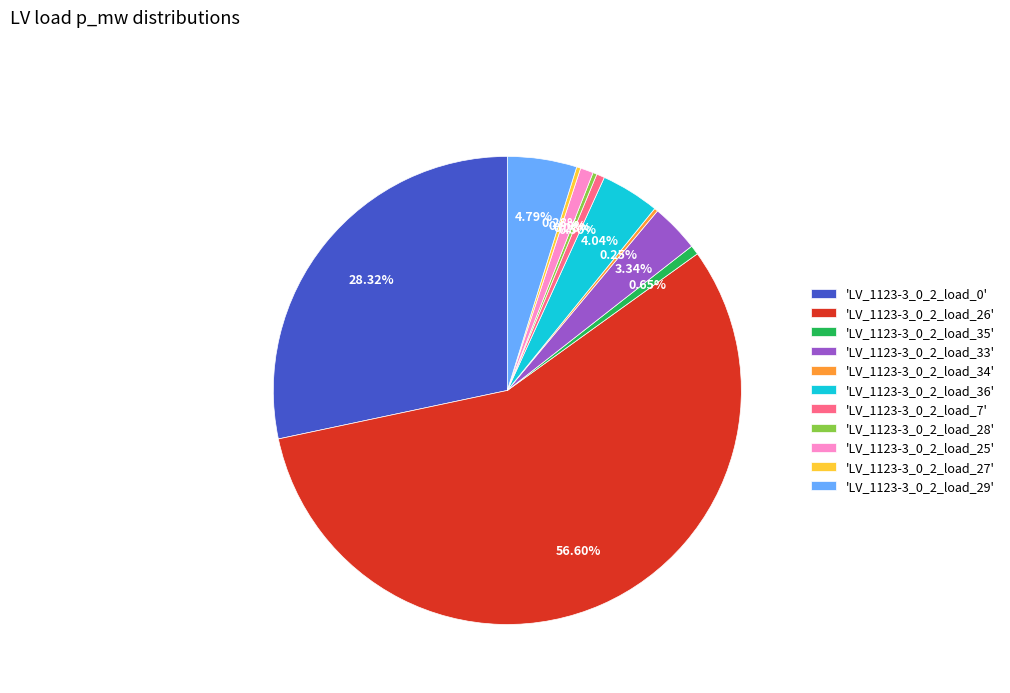

Does 'LV_1123-3_0_2_load_0' represent more than half of the total?

No